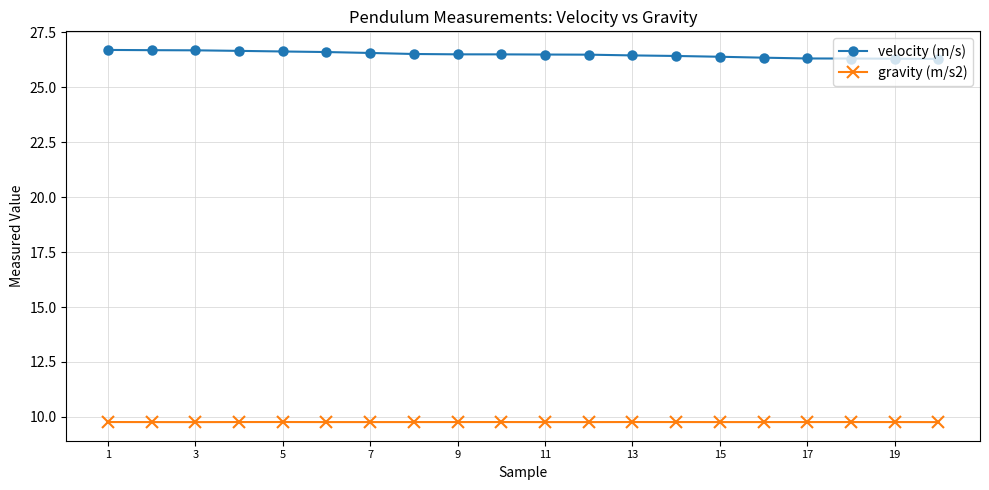

Does the chart display data point markers on the line(s)?

Yes